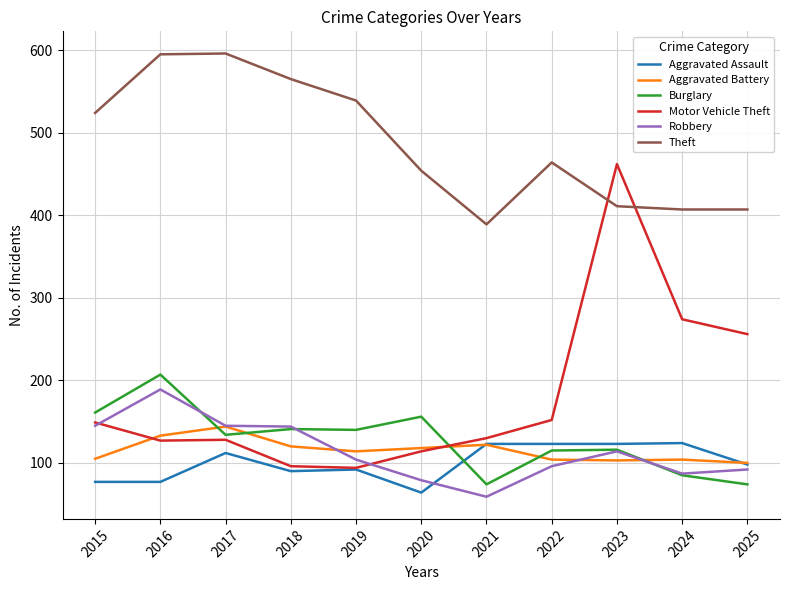

What is the greatest value displayed?

596